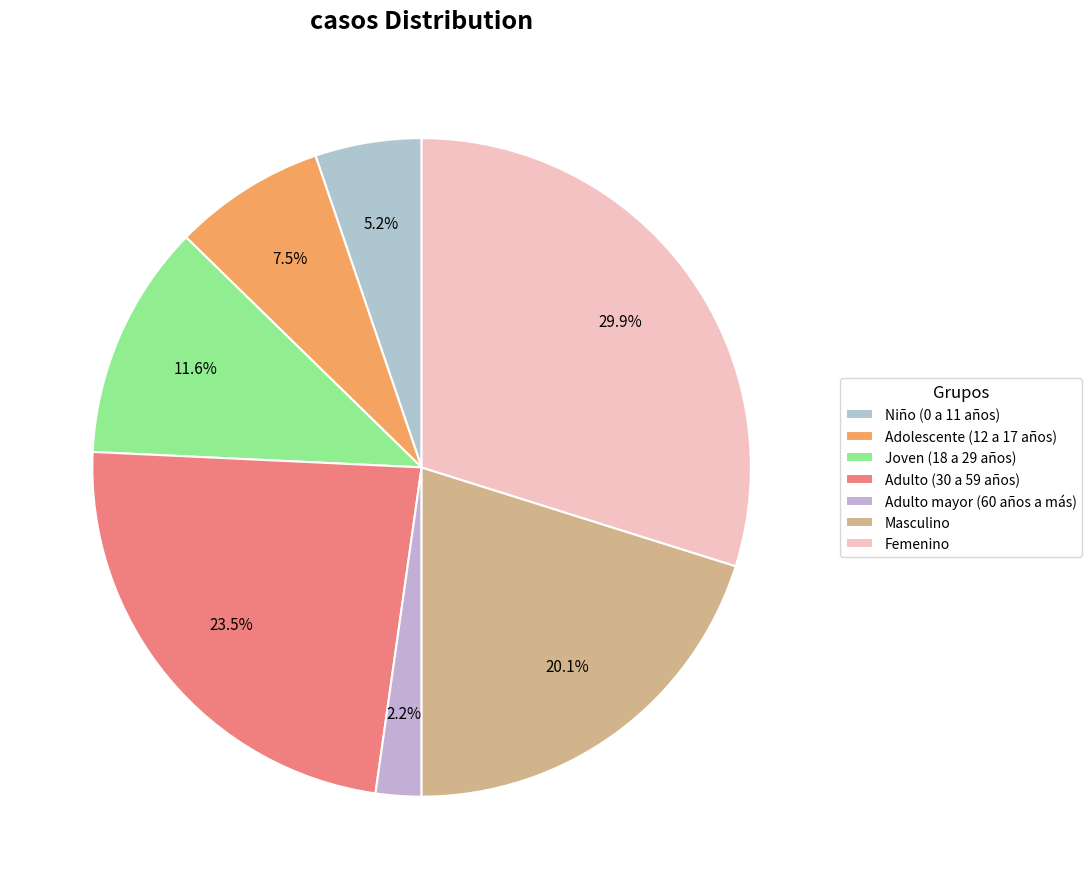

Is Adulto mayor (60 años a más) the majority of the pie?

No